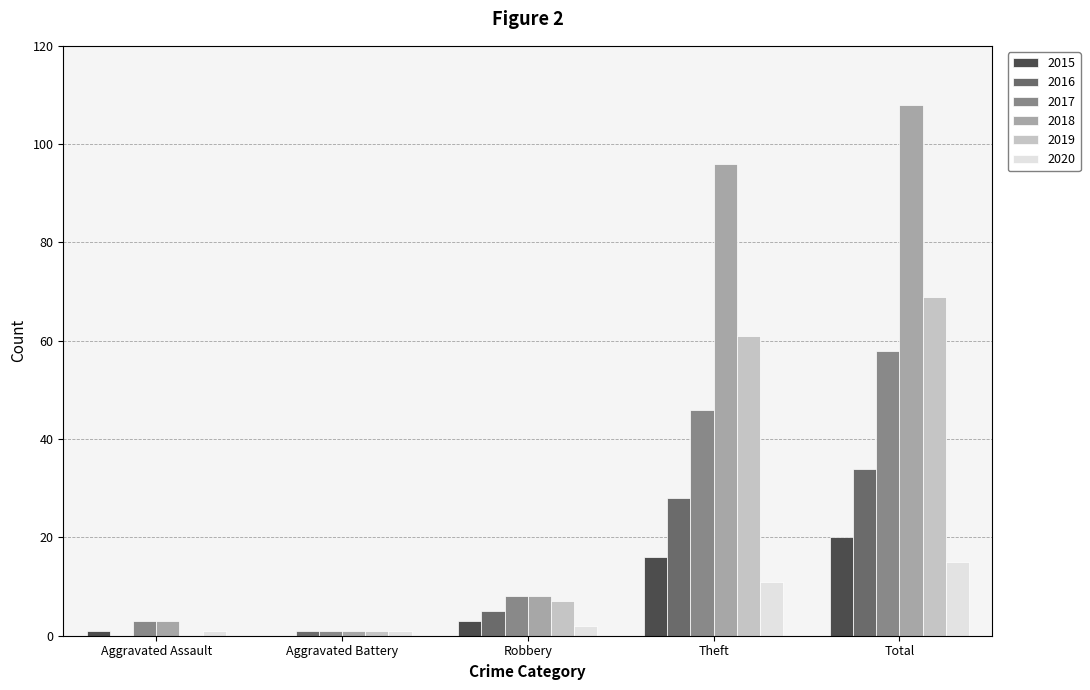

What is the sum of all 2019 values?

138